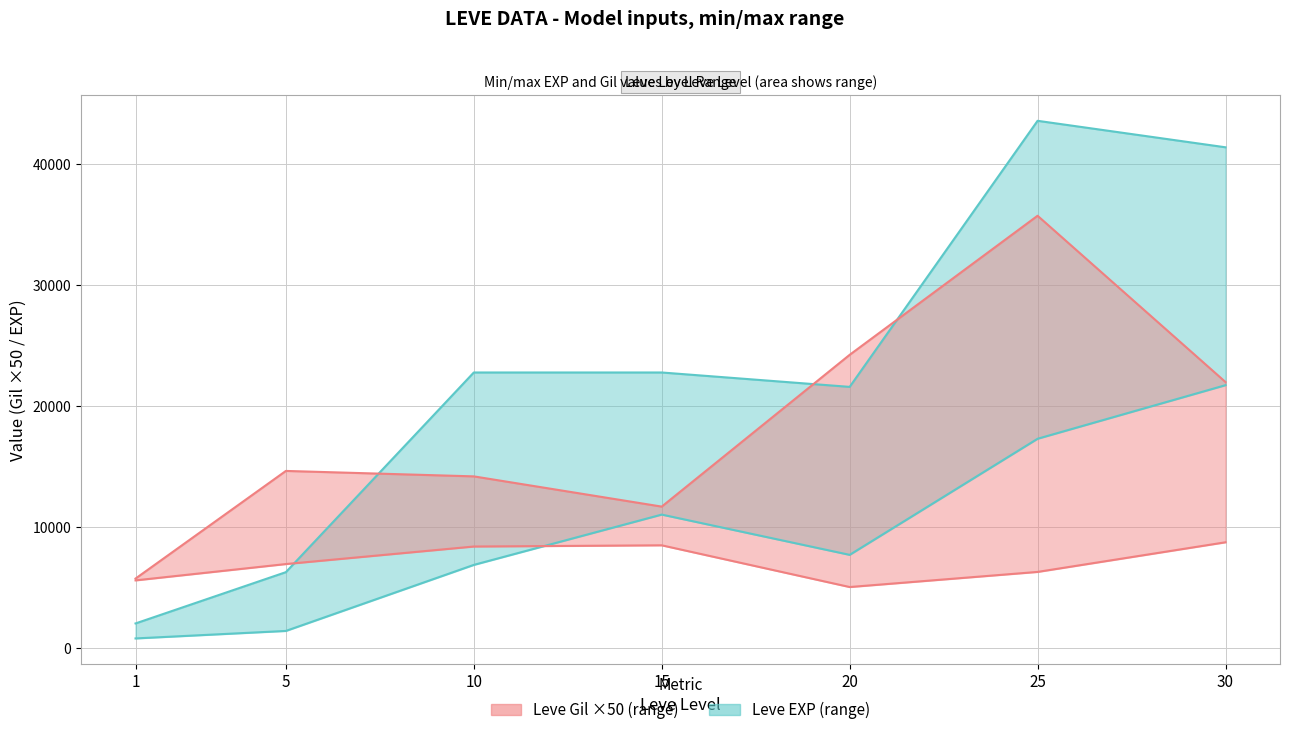

Where is the first local maximum for Leve Gil min?

15